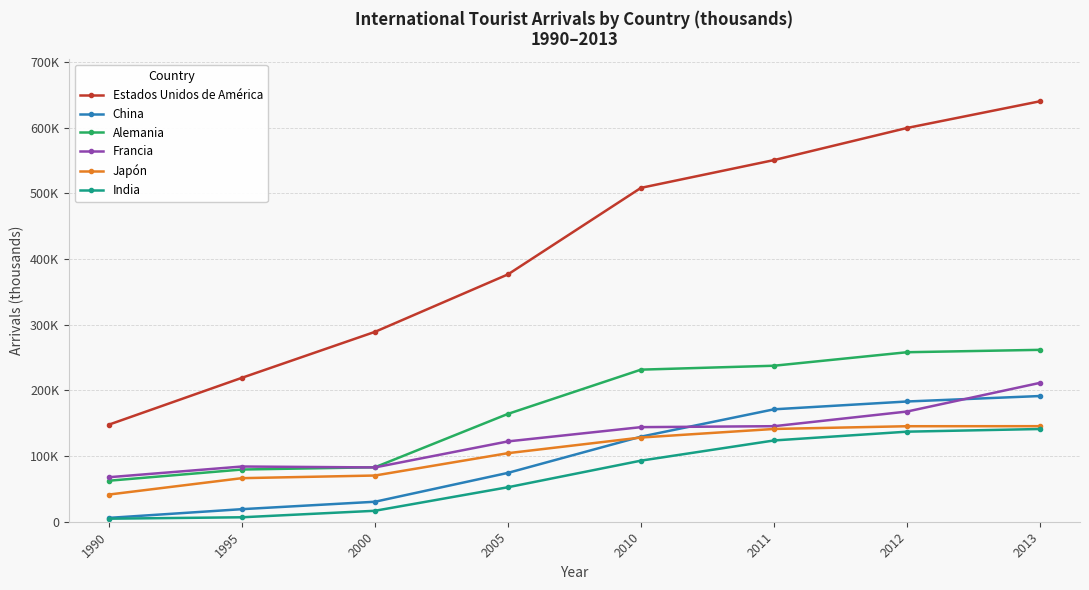

Is this an area chart (filled region under the line)?

No